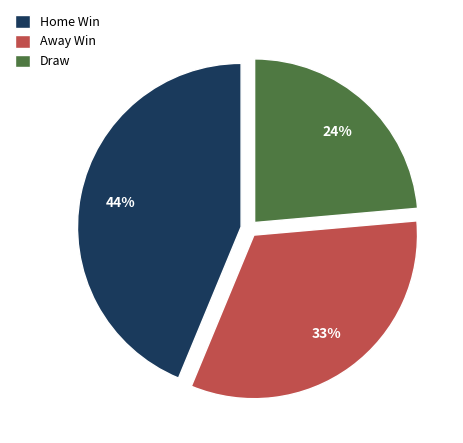

Does any single category account for the majority?

No